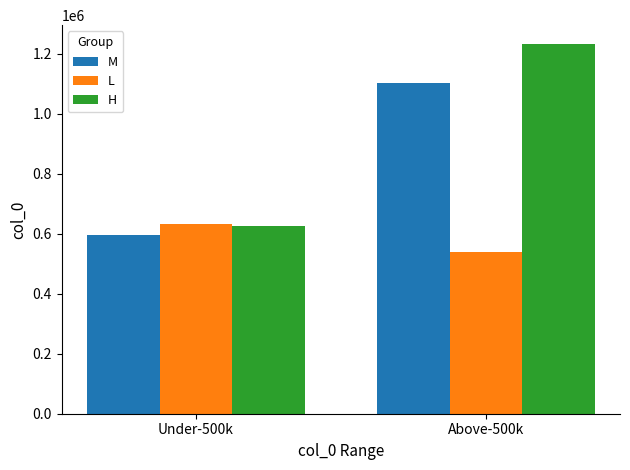

What is the spread (max minus min) of values at Under-500k?

36021